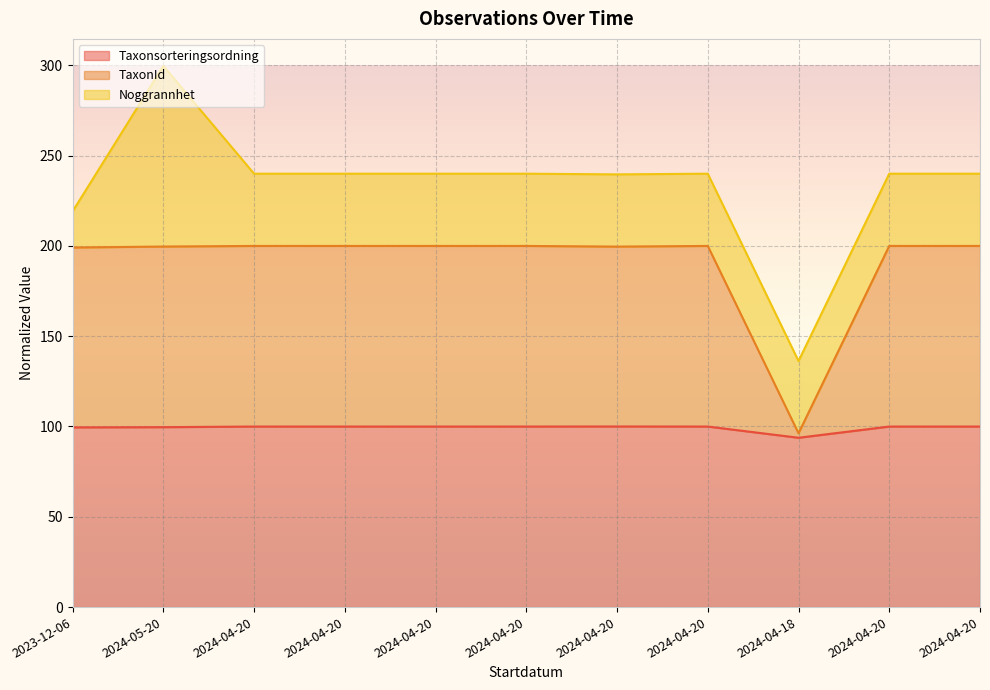

What are all the series names shown in the legend?

Taxonsorteringsordning, TaxonId, Noggrannhet